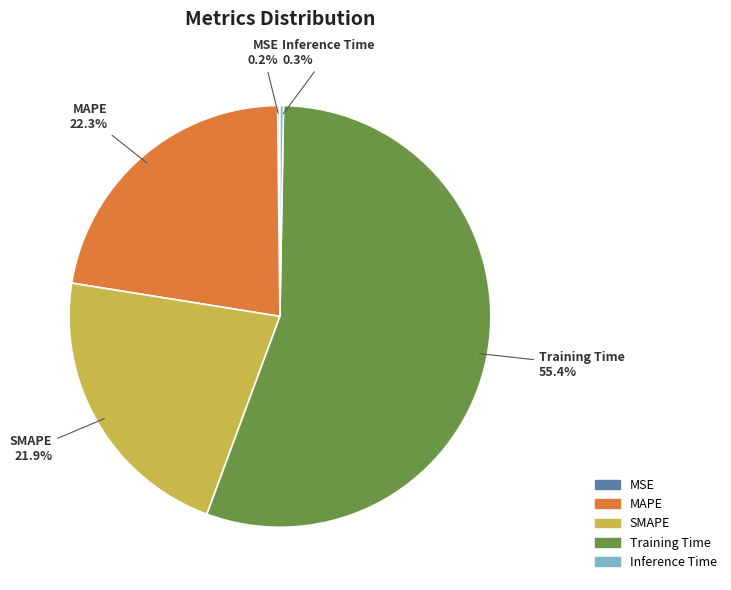

Which slice is the largest?

Training Time